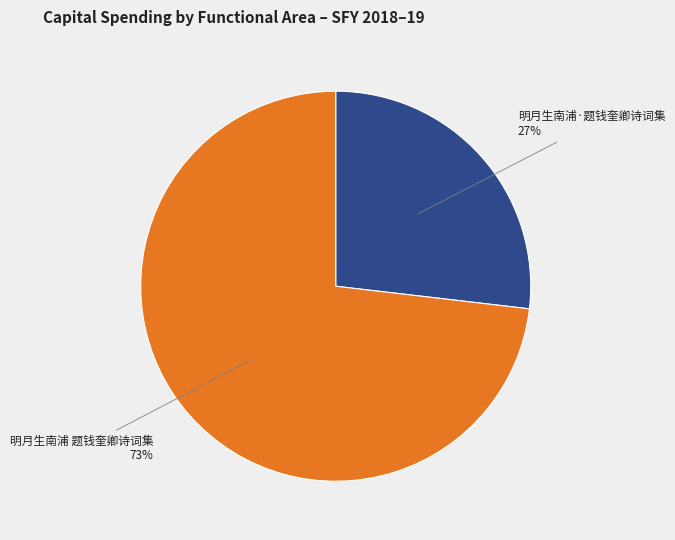

The 明月生南浦 题钱奎卿诗词集 slice represents 73% of the pie. True or false?

True